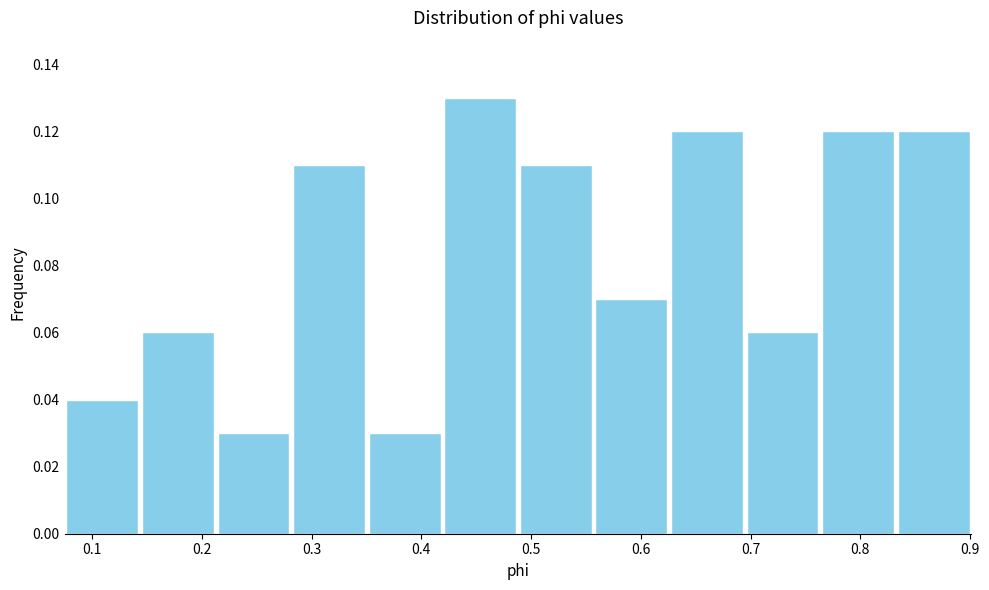

Reading left to right, transcribe this chart: for each bar, give the range it covers on the x-axis and its height. Neither the bar edges nor the heights are printed on the chart, so give them approximately, as read against the axes.

0.08 to 0.14: 0.04
0.14 to 0.21: 0.06
0.21 to 0.28: 0.03
0.28 to 0.35: 0.11
0.35 to 0.42: 0.03
0.42 to 0.49: 0.13
0.49 to 0.56: 0.11
0.56 to 0.63: 0.07
0.63 to 0.69: 0.12
0.69 to 0.76: 0.06
0.76 to 0.83: 0.12
0.83 to 0.90: 0.12